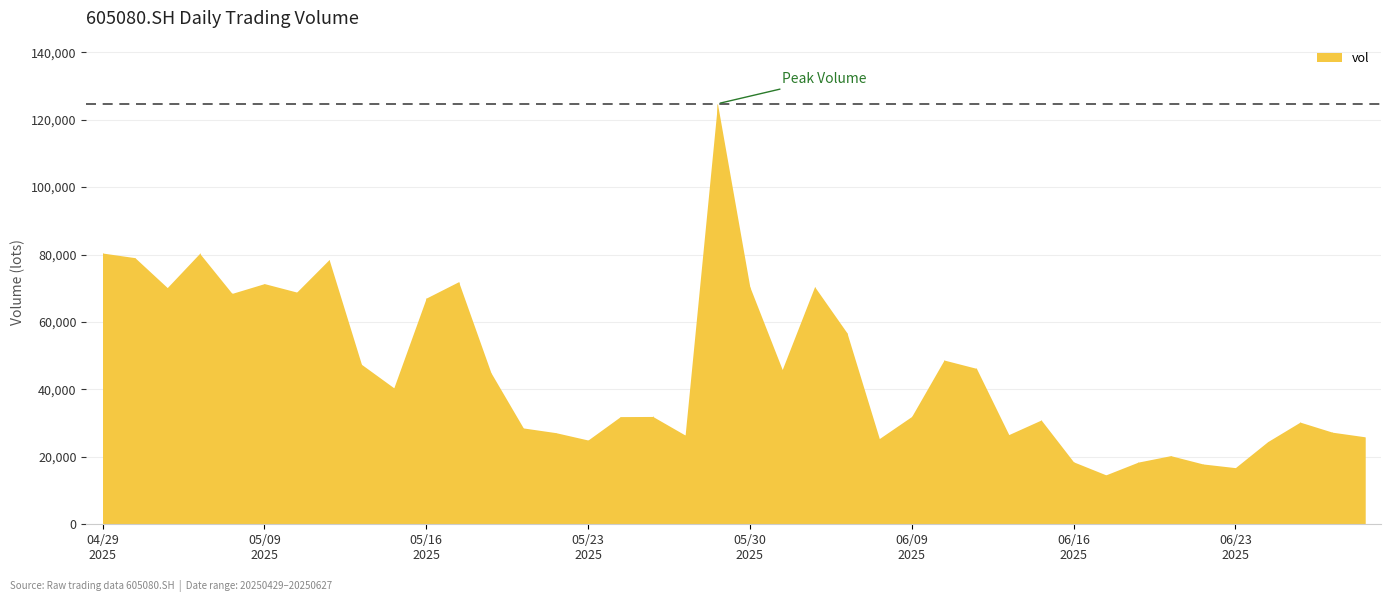

How many points are higher than both their immediate neighbors (excluding endpoints)?

11